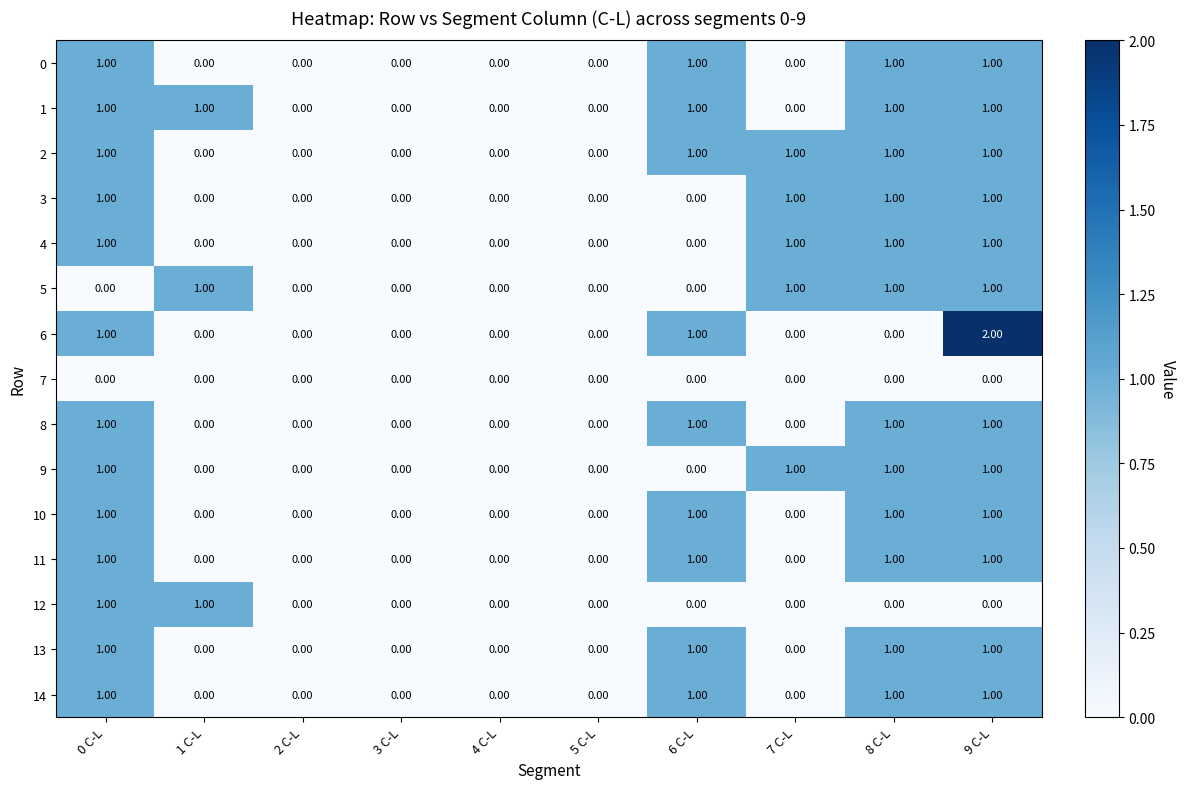

Which series changed the most between 7 C-L and 9 C-L?

6